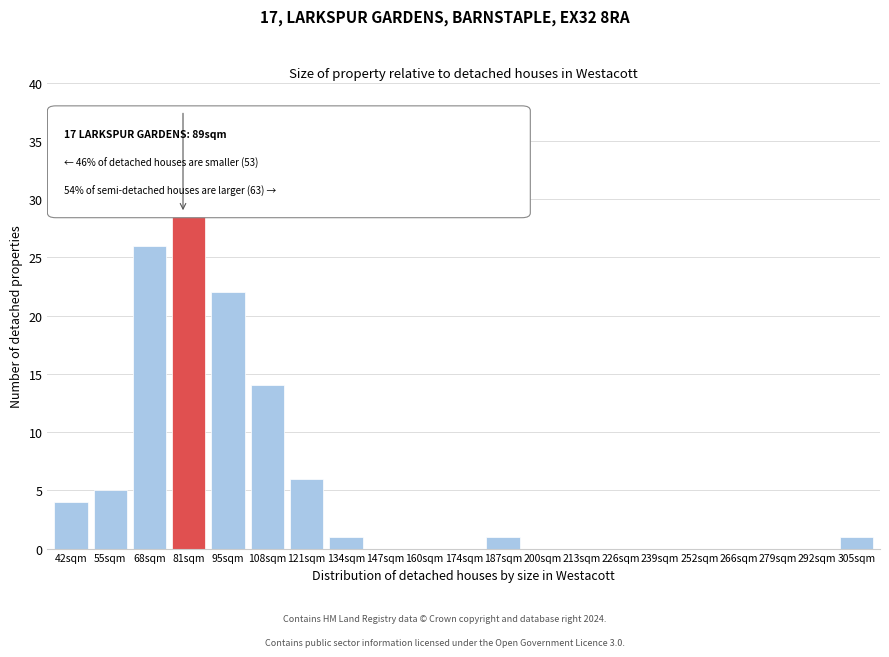

Reading right to left, what are all the values shown in this chart?

305sqm=1	292sqm=0	279sqm=0	266sqm=0	252sqm=0	239sqm=0	226sqm=0	213sqm=0	200sqm=0	187sqm=1	174sqm=0	160sqm=0	147sqm=0	134sqm=1	121sqm=6	108sqm=14	95sqm=22	81sqm=34	68sqm=26	55sqm=5	42sqm=4